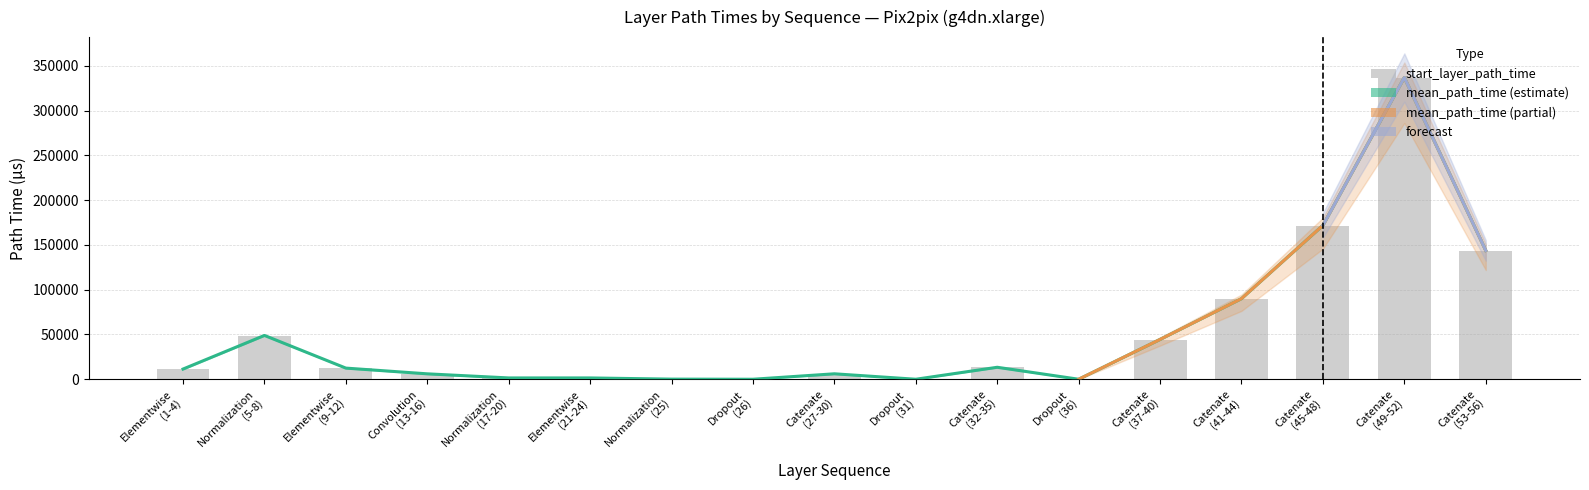

At which category is the sum across all series the highest?

Catenate
(49-52)